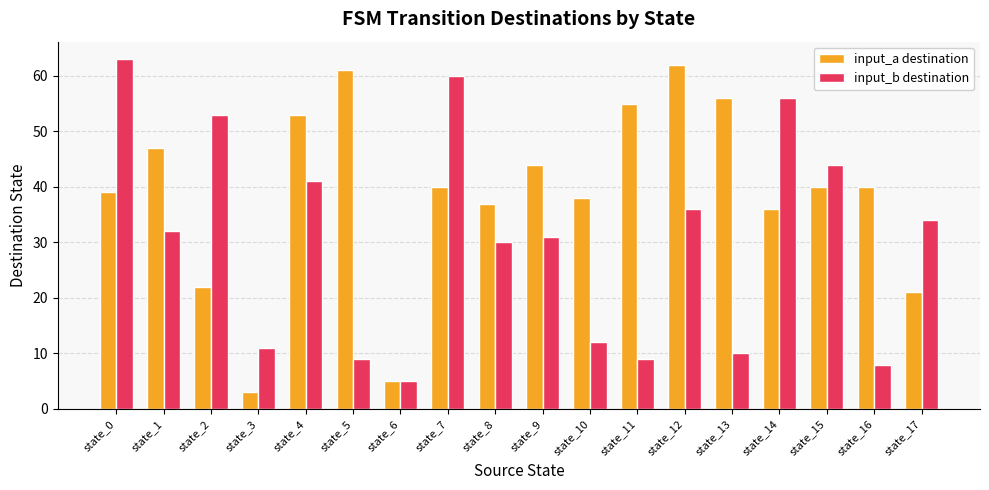

Which series has the largest total across all categories?

input_a destination